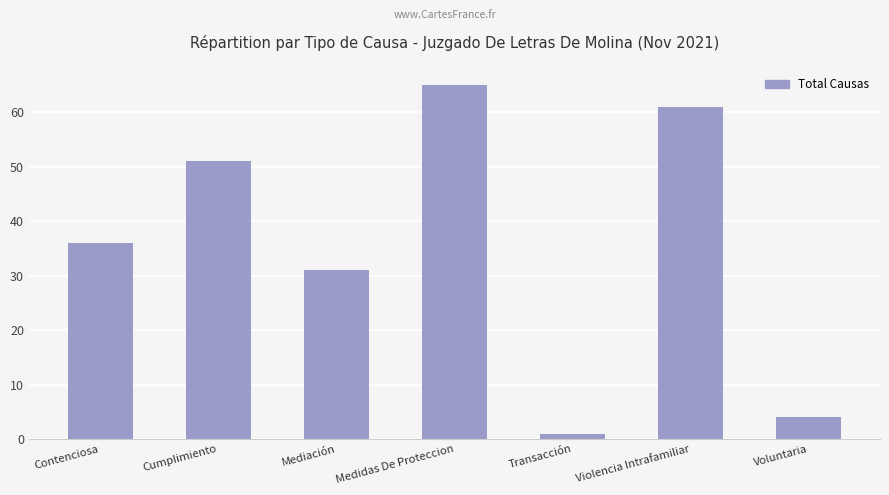

Count the number of data series in this chart.

1